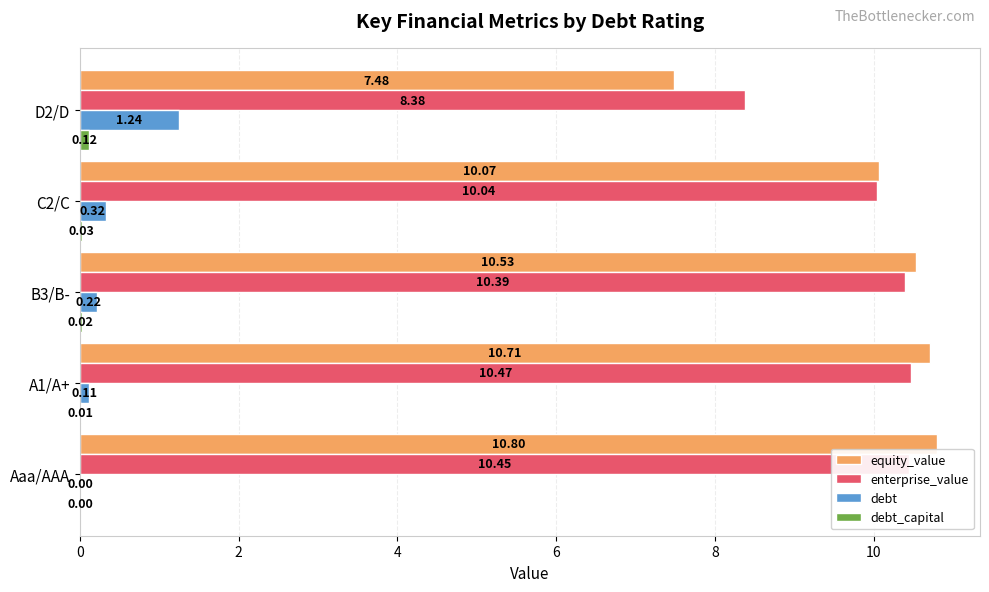

What is the total value across all series at B3/B-?

21.2